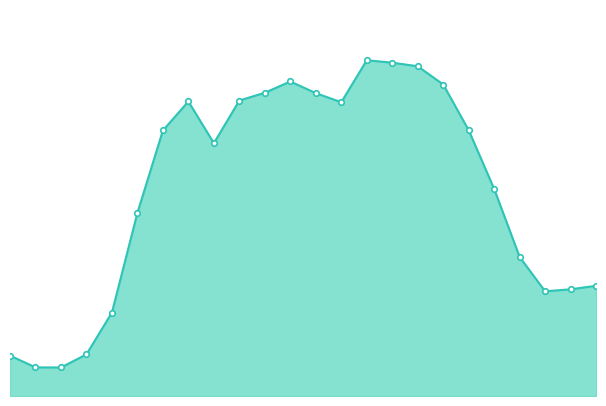

What is the difference between the second highest and second lowest values?

1.2